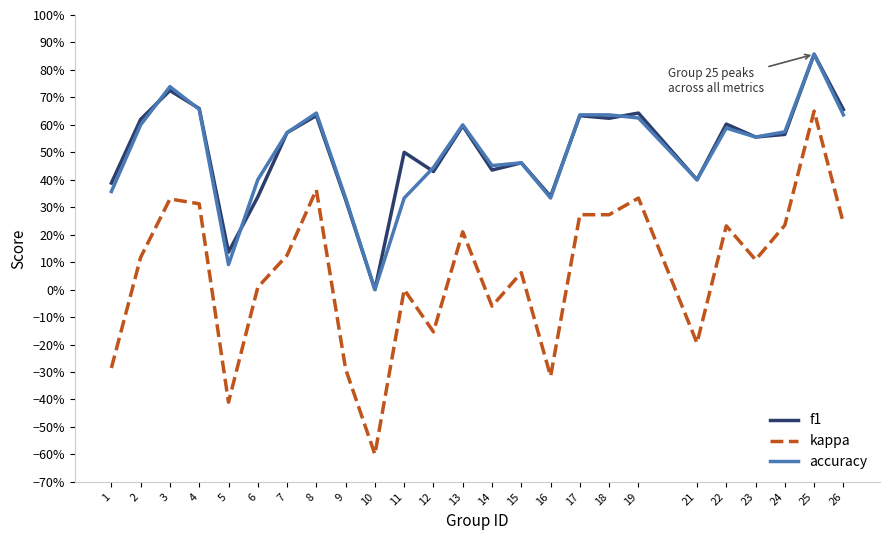

True or false: f1 has more than 1 interior local peaks.

True